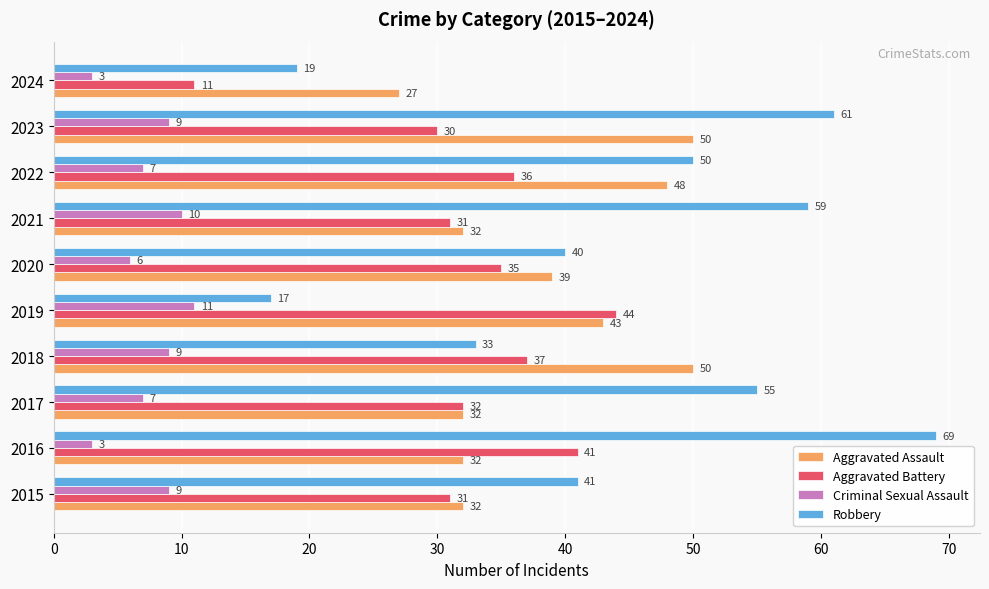

Which series has the largest range (max minus min)?

Robbery